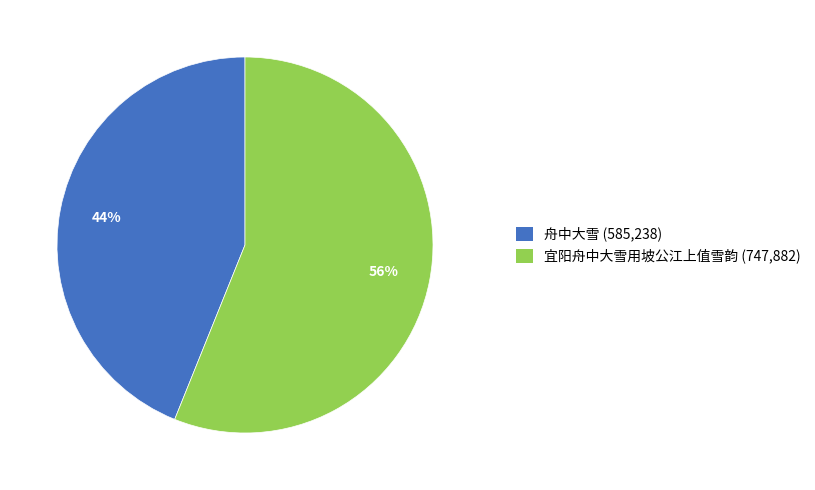

Rank the categories by value from lowest to highest.

舟中大雪, 宜阳舟中大雪用坡公江上值雪韵